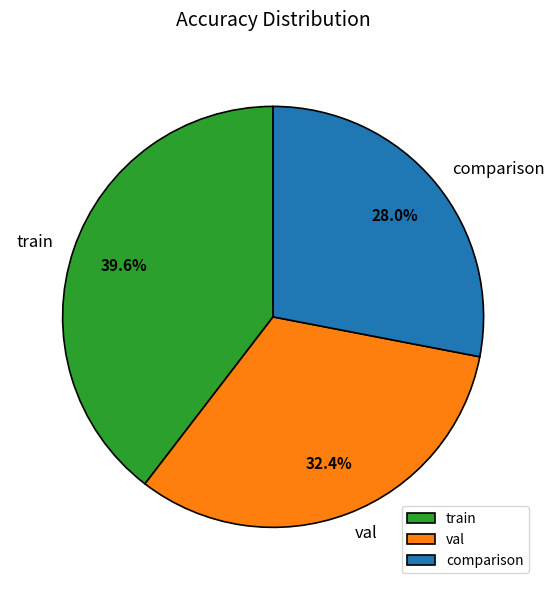

To the nearest percent, what percentage of the pie is train?

40%